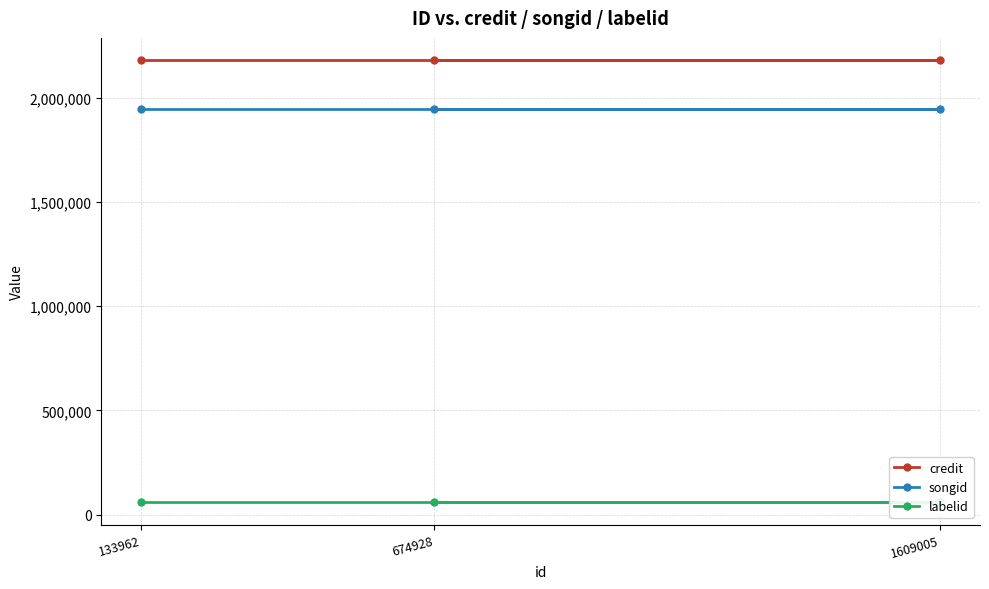

Reading right to left, transcribe all the data shown in this chart.

credit: 2180394	2180394	2180394
songid: 1943255	1943255	1943255
labelid: 59198	59198	59198